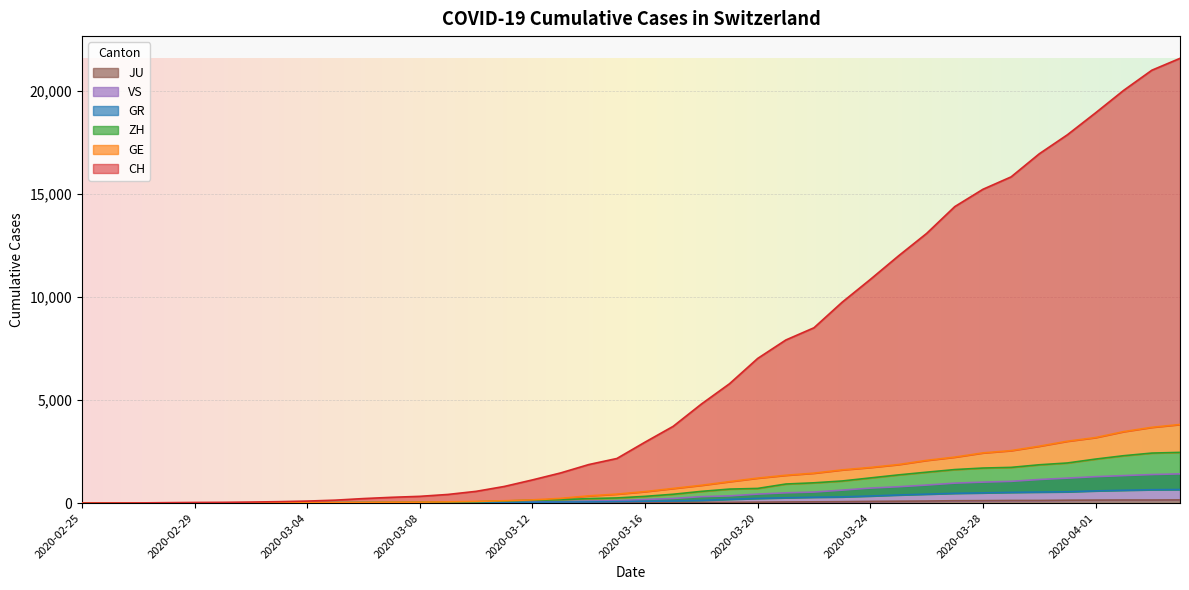

How many positive values does the GR series have?

39